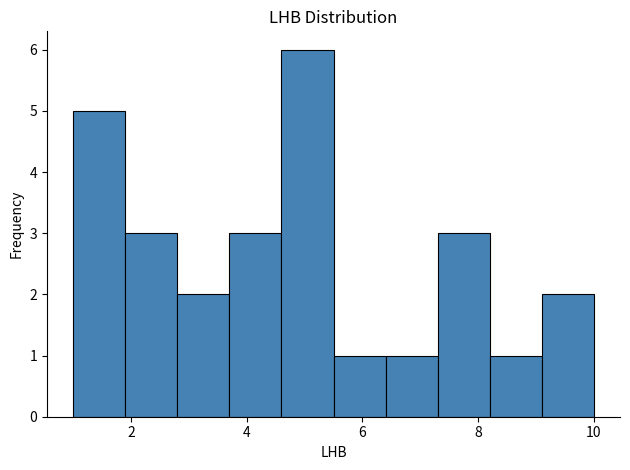

Over which range of the x-axis is the bar tallest?

4.6 to 5.5